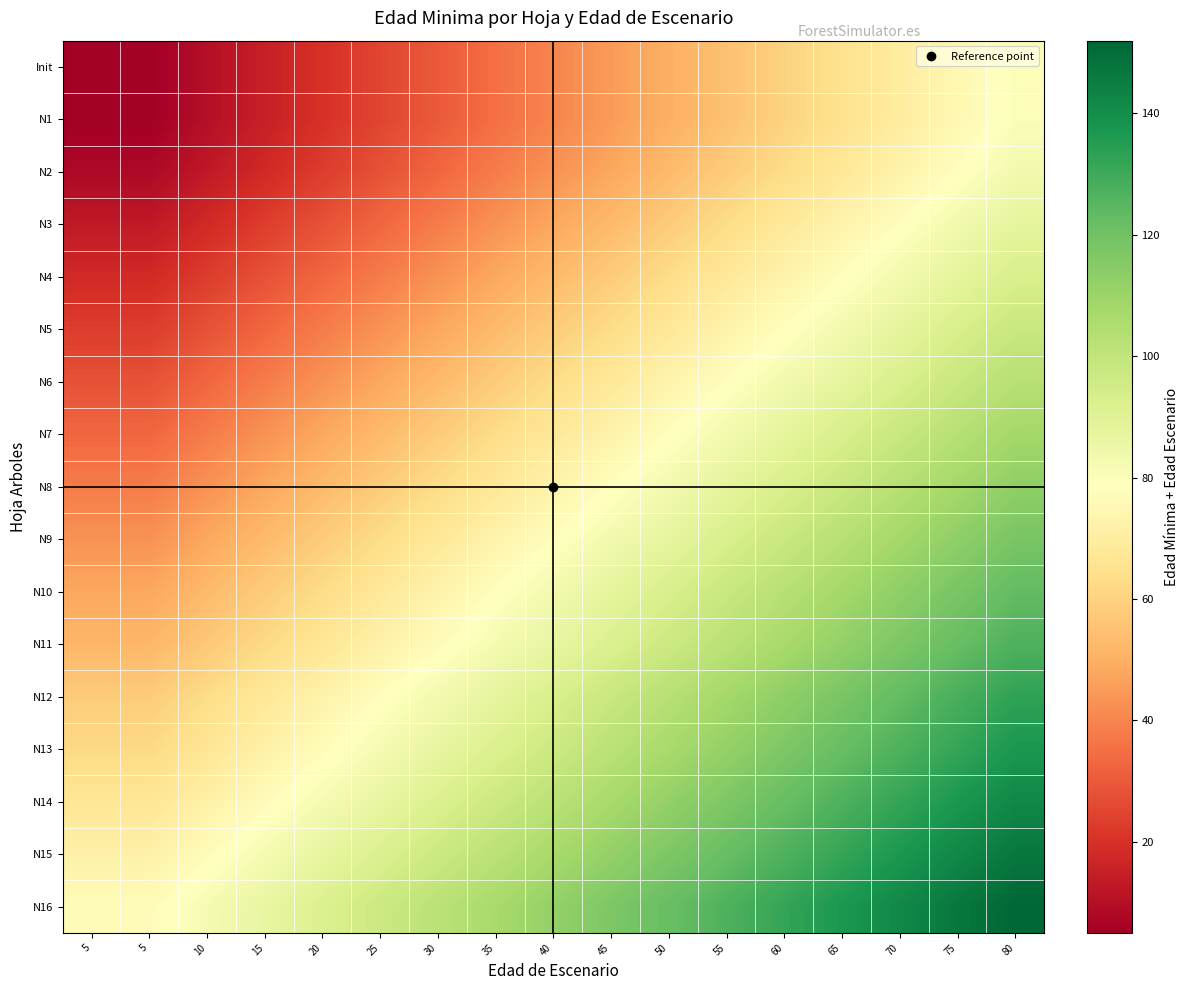

Between 5 and 75, which is larger?

75